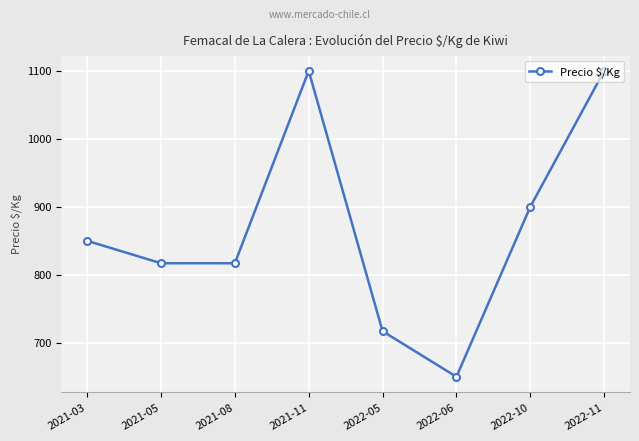

What is the ratio of the value at 2022-06 to the value at 2022-05?

0.9